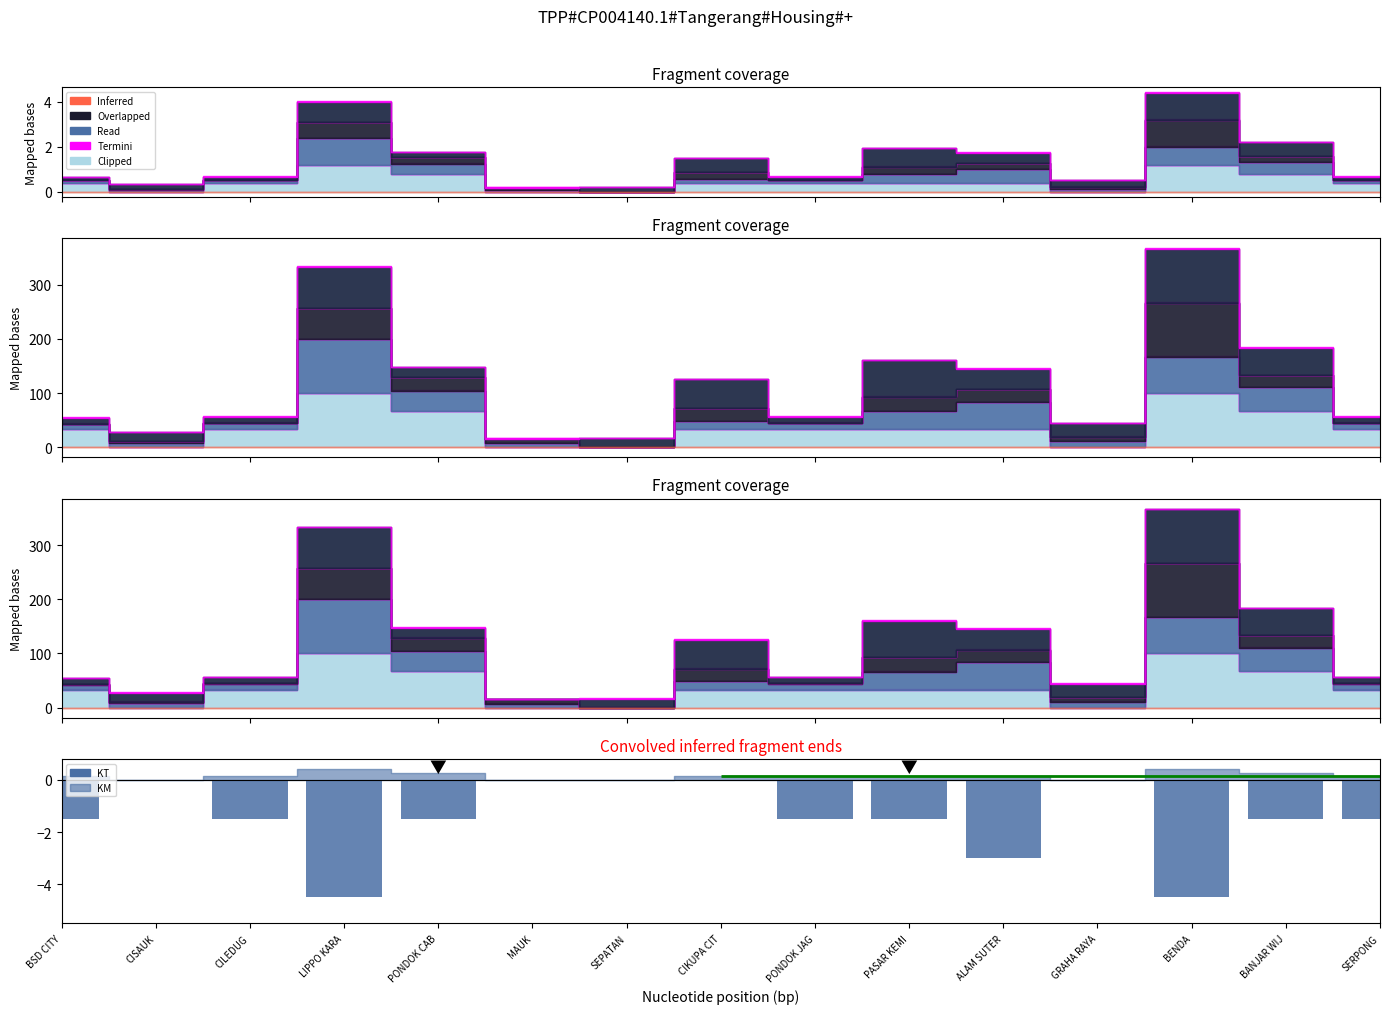

Which has a higher value, MAUK or SERPONG?

MAUK